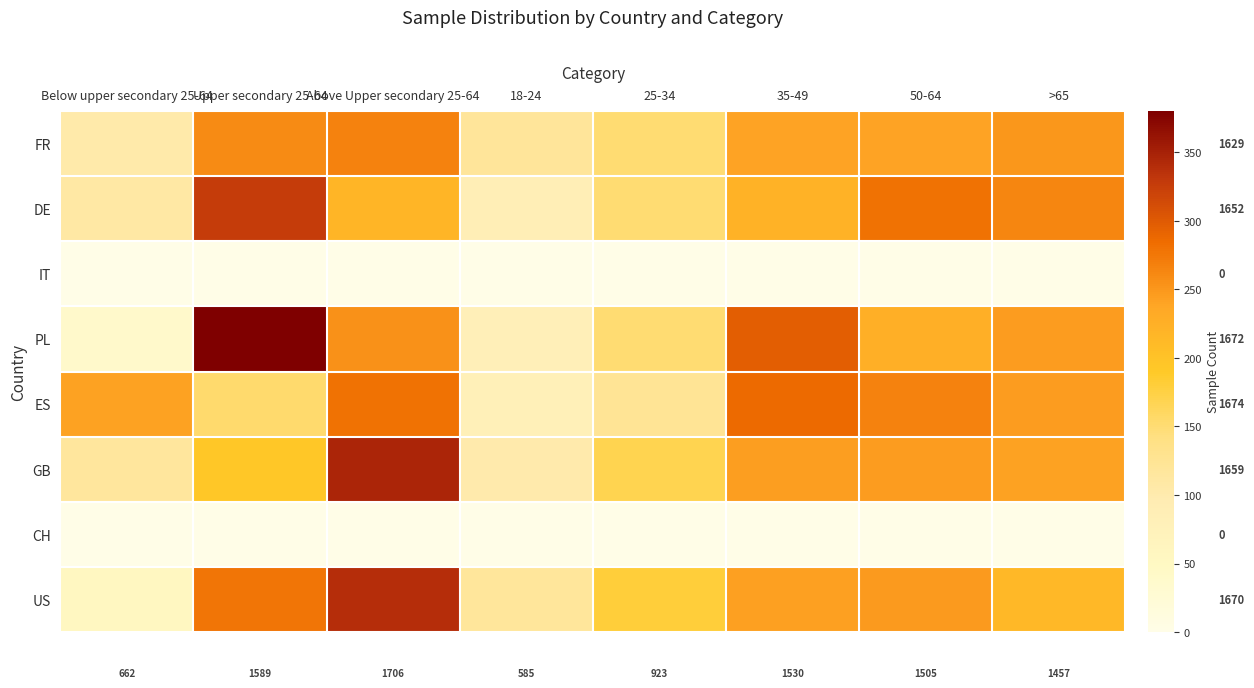

What is the minimum value for PL?

38.0